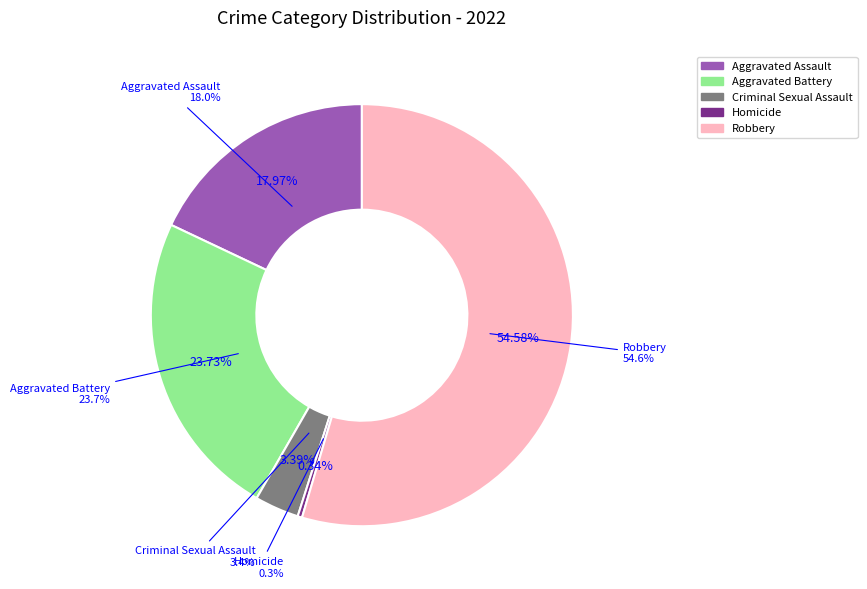

Which slice is the largest?

Robbery